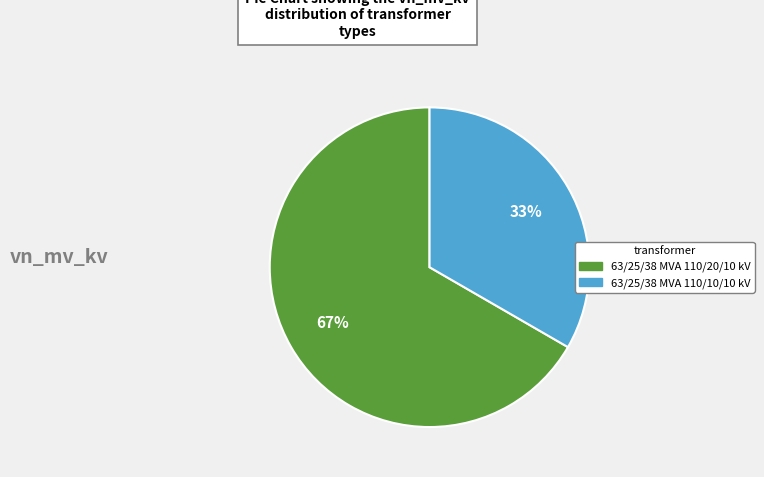

What is the largest slice in the pie chart?

63/25/38 MVA 110/20/10 kV